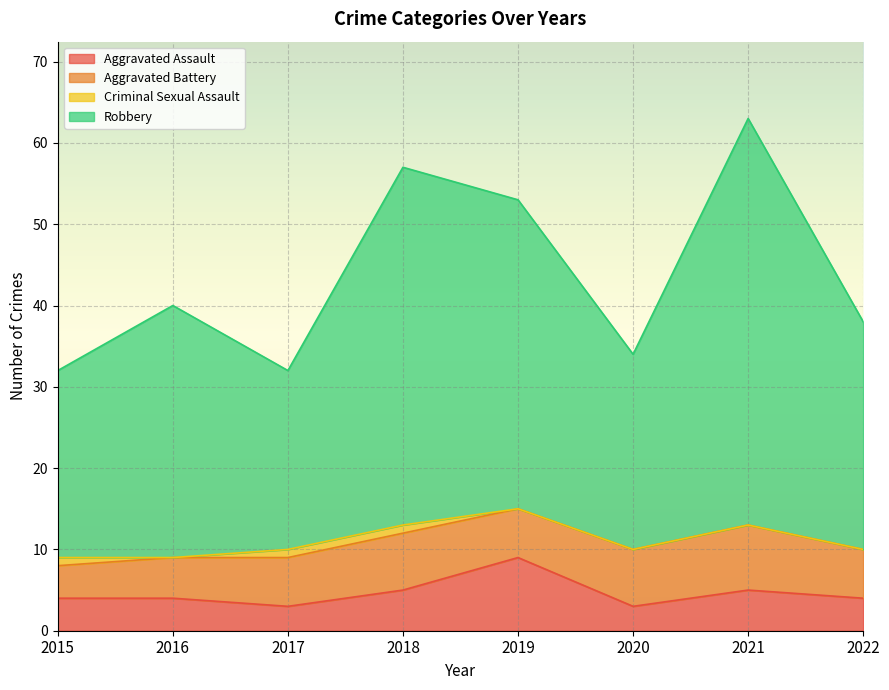

At which label does Aggravated Assault first exceed 4?

2018